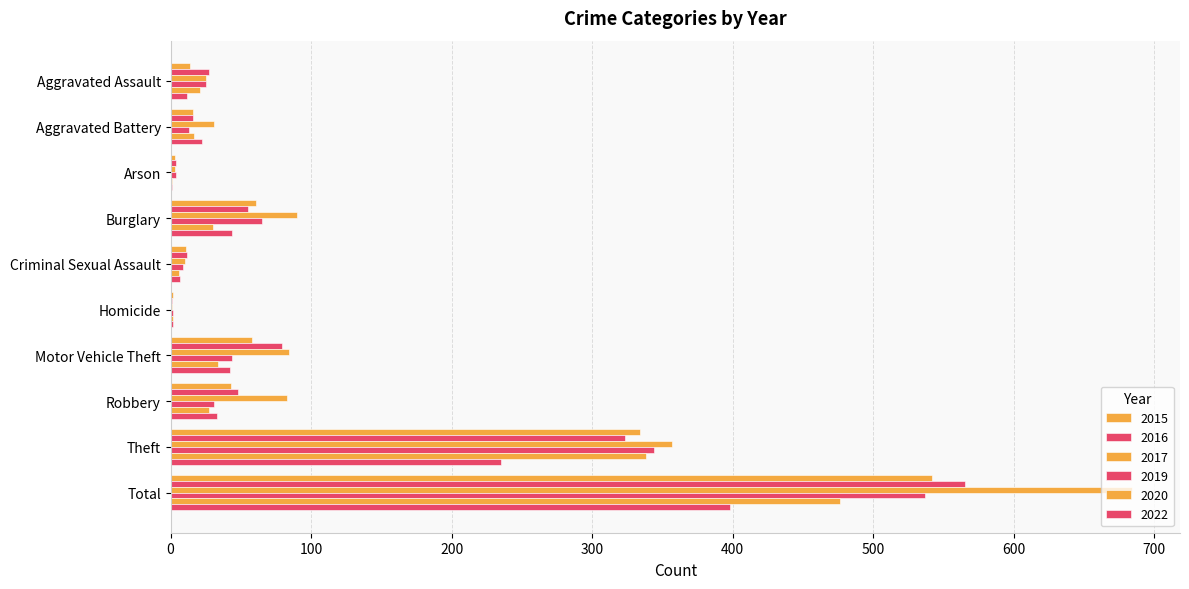

How many categories are shown in the chart?

10